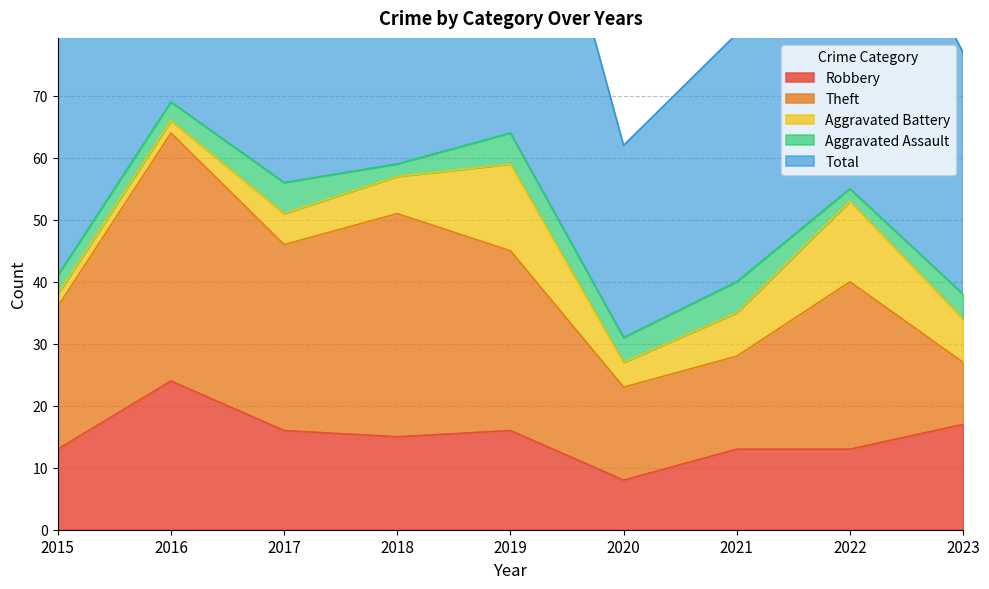

What is the maximum value for Total?

69